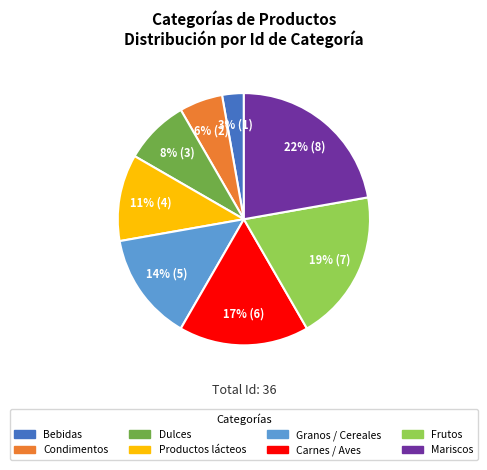

To the nearest percent, what is the combined percentage of Granos / Cereales and Productos lácteos?

25%